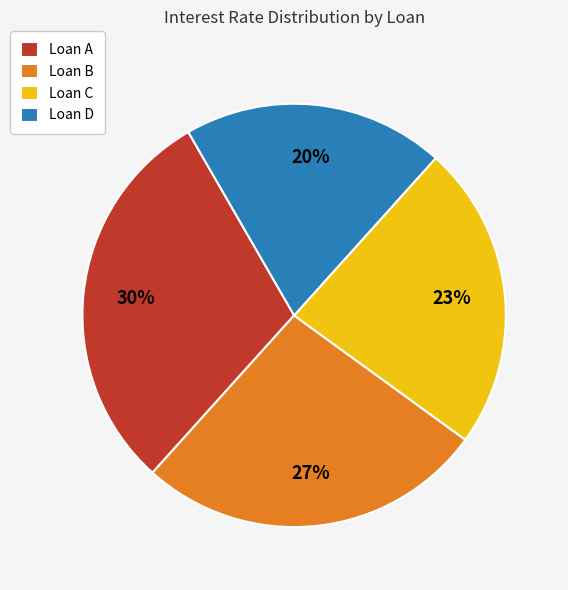

Is there any slice that represents more than half of the pie?

No